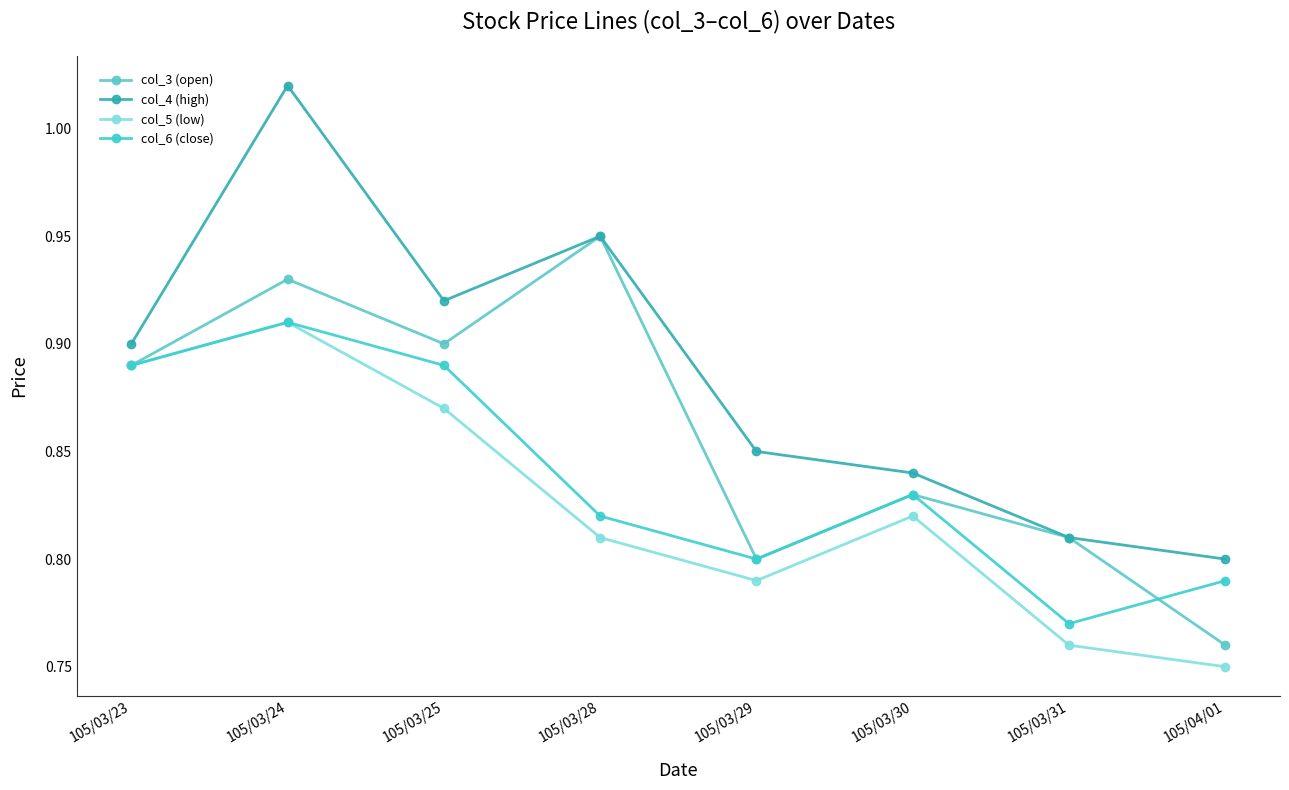

What is the label of the 1st point from the right?

105/04/01